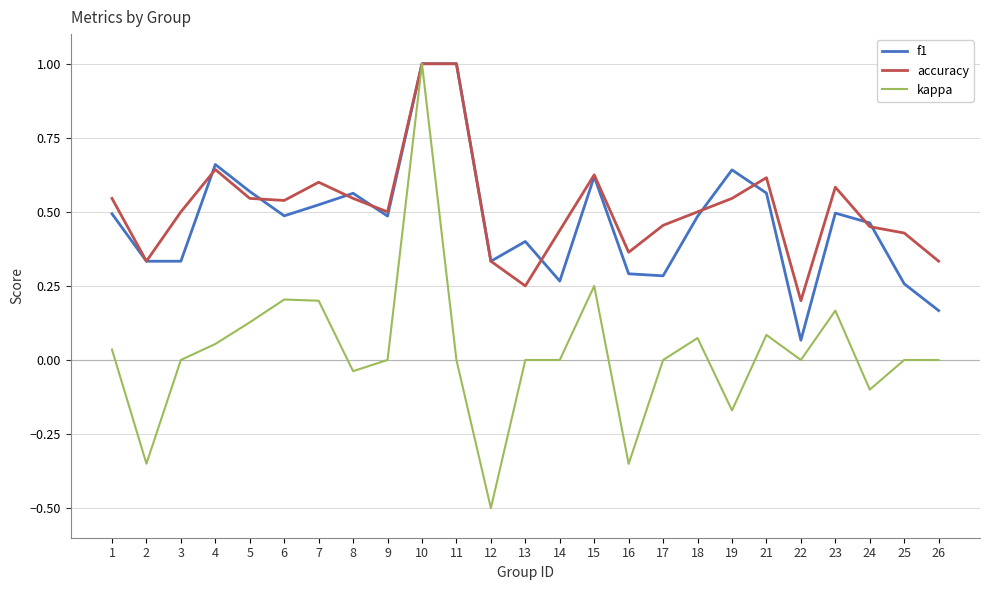

Where is the first local maximum for f1?

4